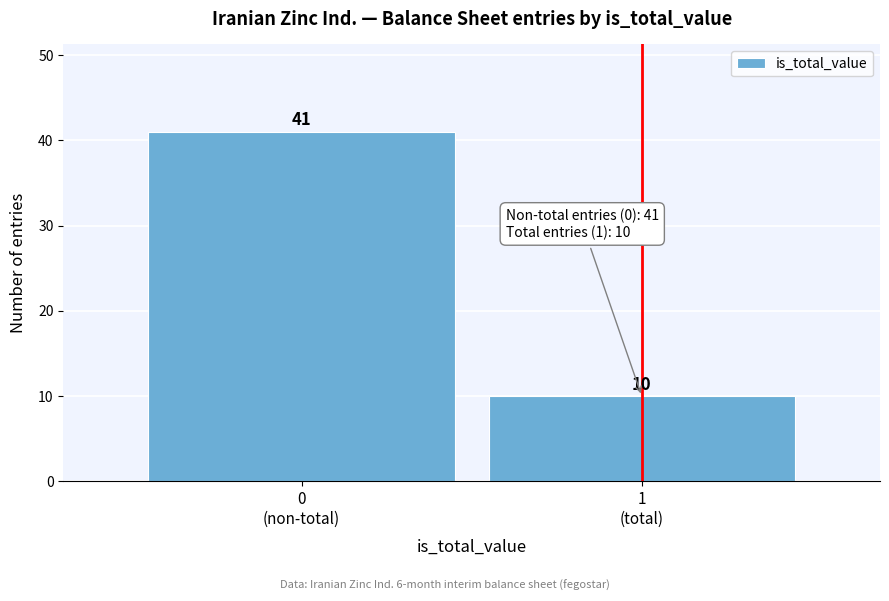

Reading left to right, list all the values displayed in this chart.

41	10